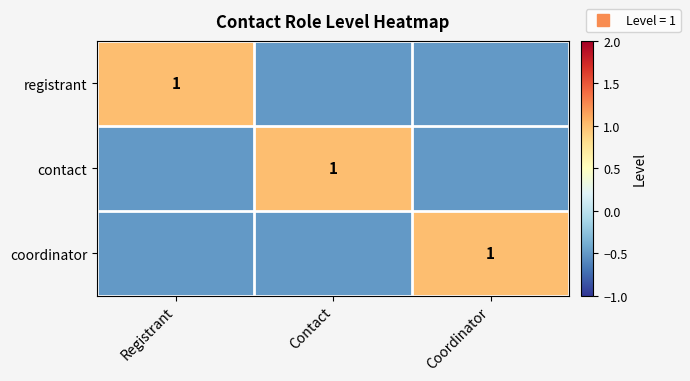

The value of contact at Registrant is -0.5. True or false?

True